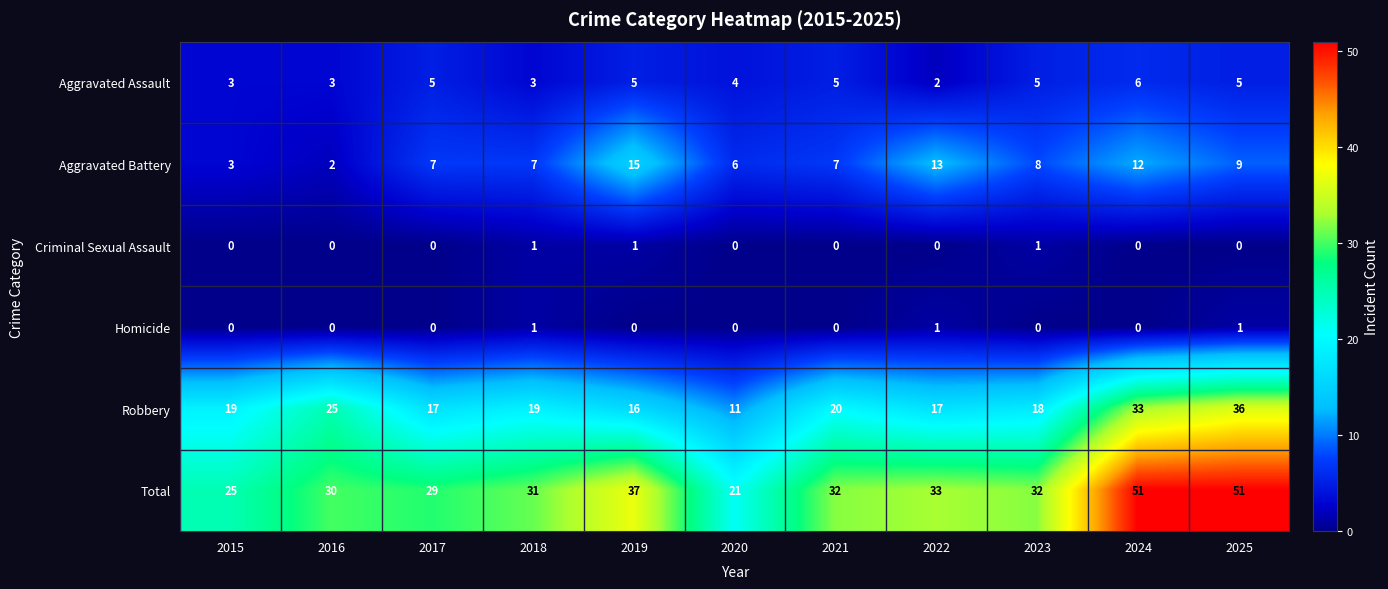

The Aggravated Assault series shows 4 at 2020. True or false?

True